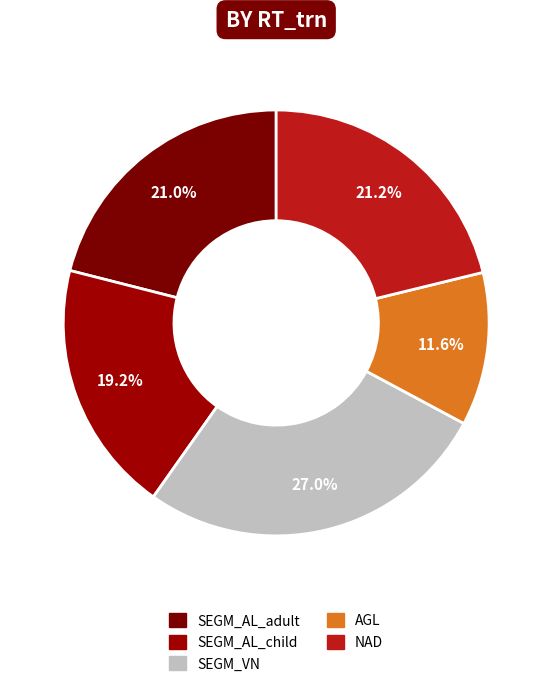

How many slices are in this pie chart?

5